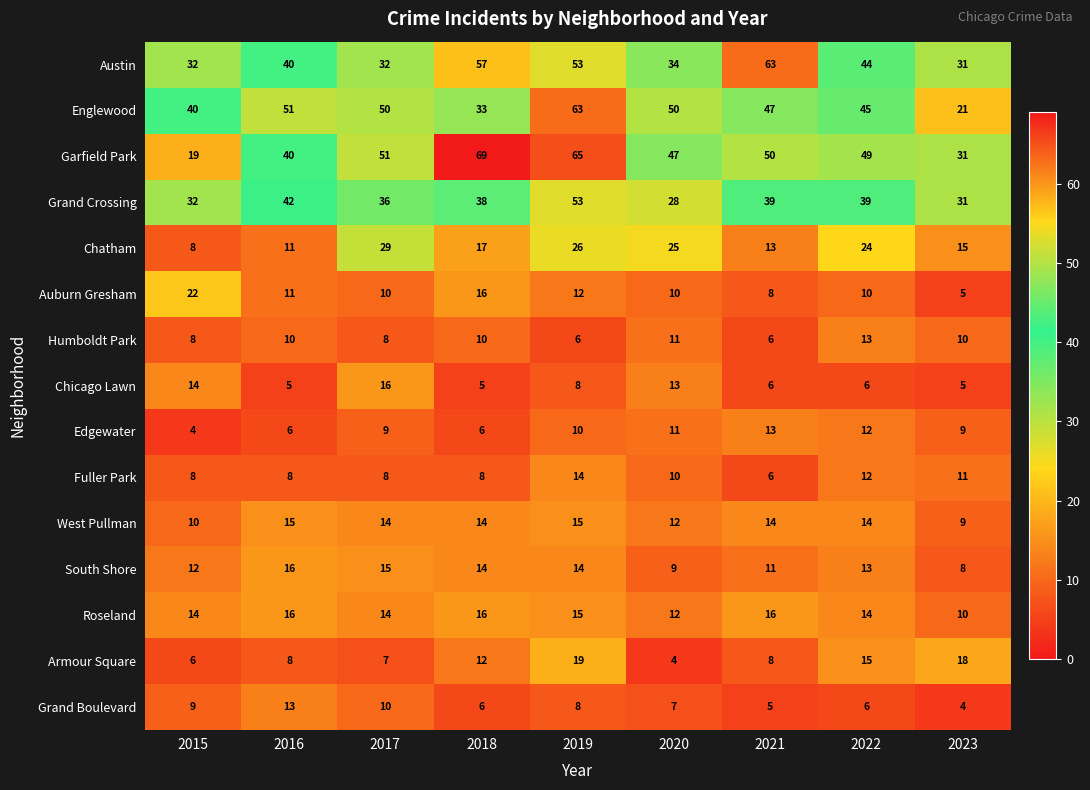

The Grand Boulevard series shows 5 at 2021. True or false?

True